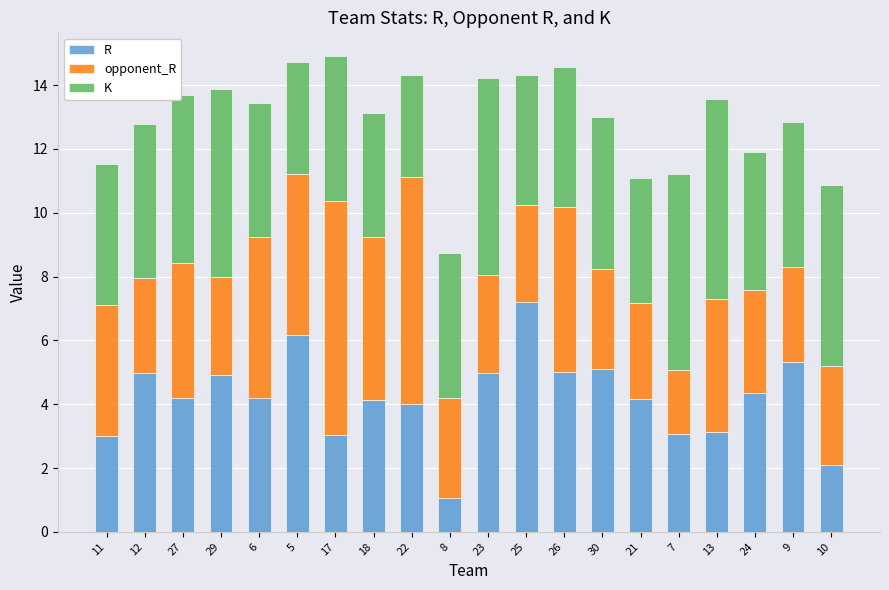

At which label does R reach its peak?

25